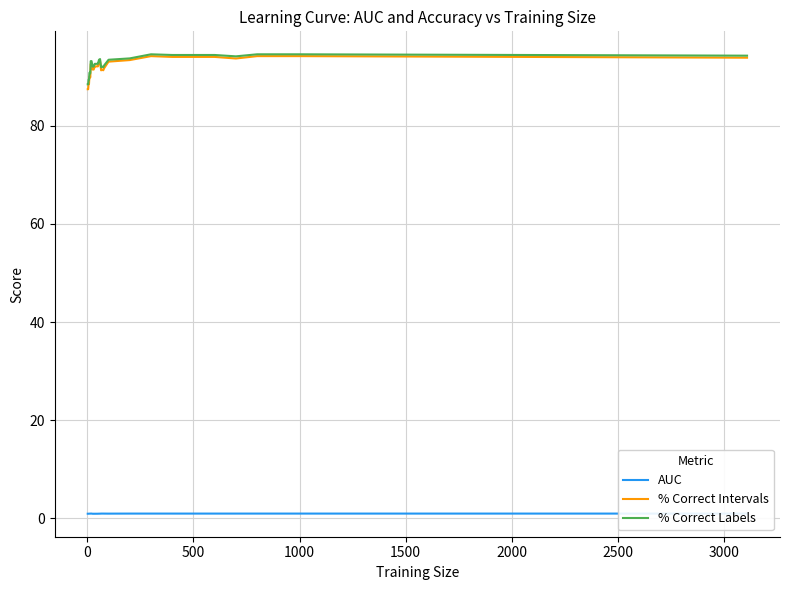

Which series has the largest range (max minus min)?

% Correct Intervals